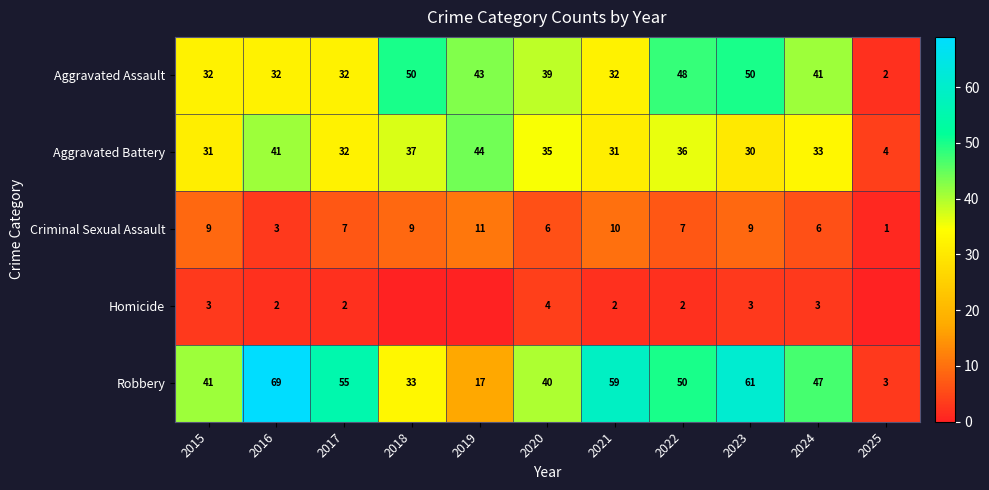

Which series changed the most between 2021 and 2024?

Robbery